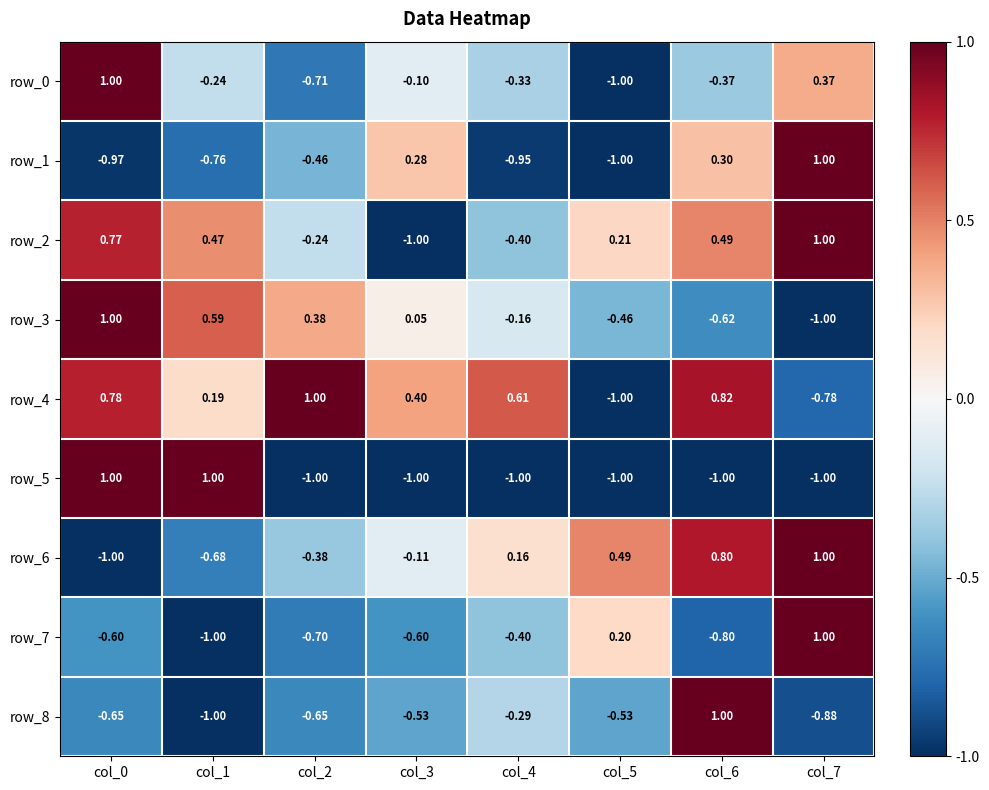

Is the value of row_1 at col_6 greater than the value of row_8 at col_3?

Yes